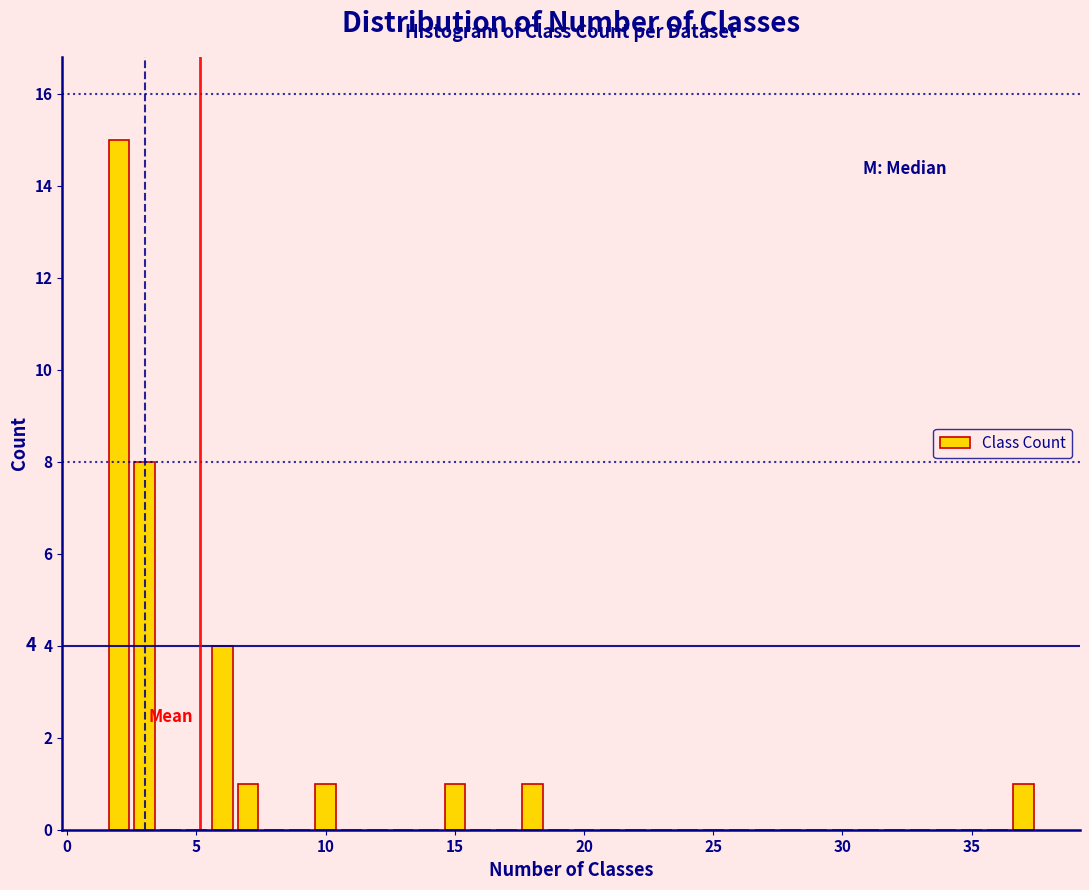

Around what value on the x-axis is the tallest bar? Give the approximate position of its centre, as read against the axis.

2.0